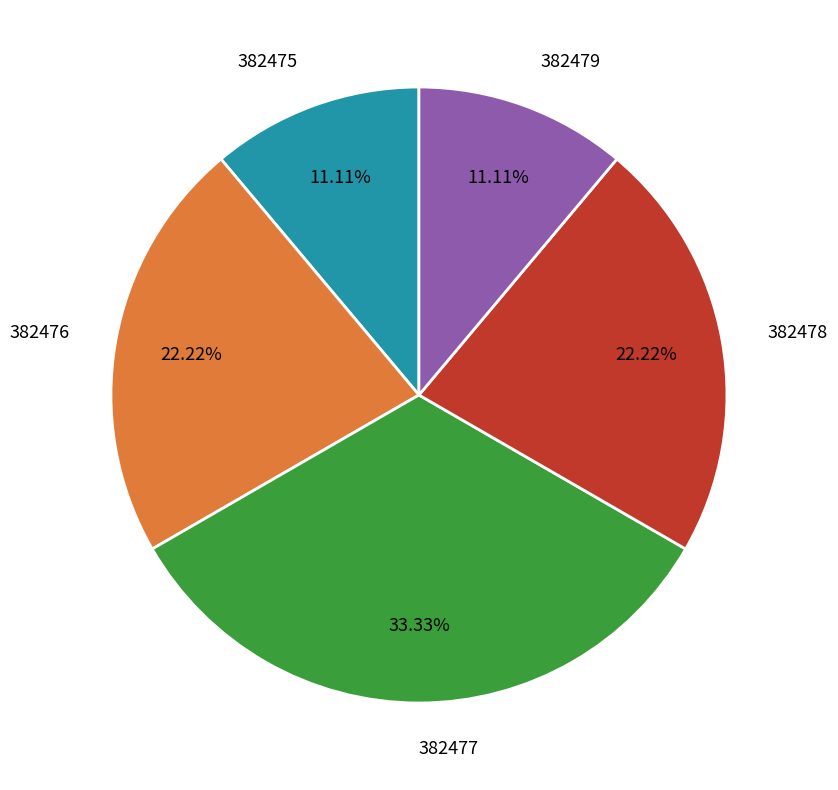

Does any single category account for the majority?

No